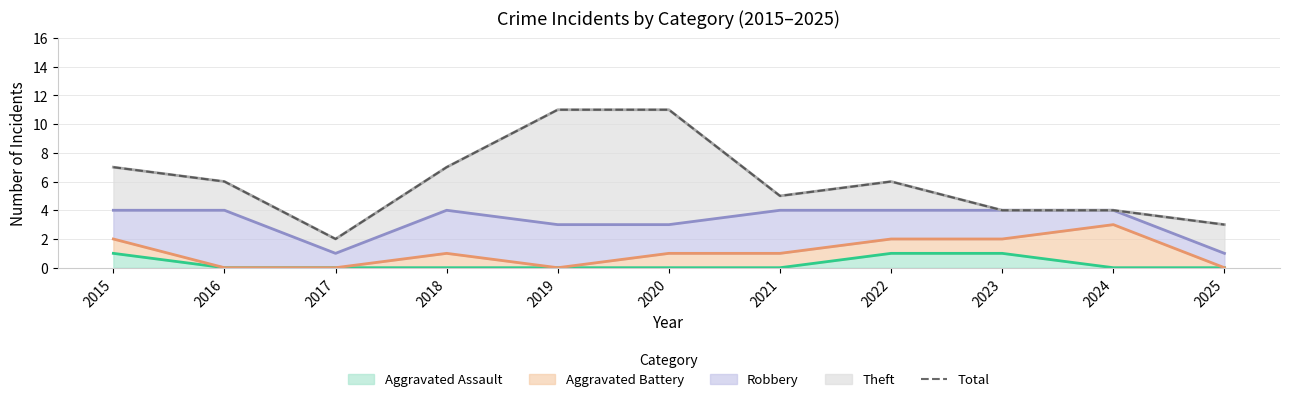

List the labels in order of value, largest first.

2019, 2020, 2015, 2018, 2016, 2022, 2021, 2023, 2024, 2025, 2017